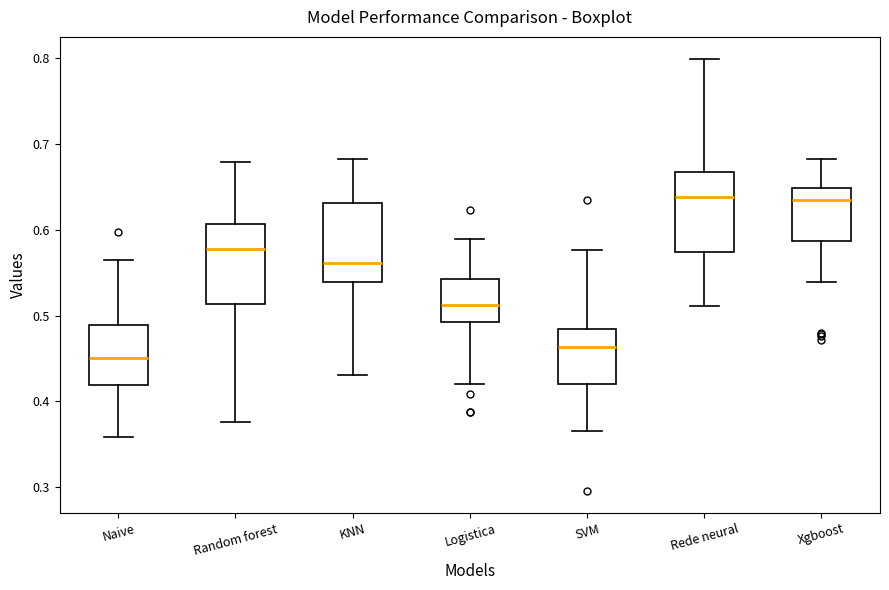

Reading left to right, transcribe this box plot: for each box, give where its median line is, the range the box spans, and where its two whiskers end, as read against the y-axis. The values are not printed on the chart, so give them approximately, as read against the axis.

Naive: median 0.45, box 0.42 to 0.49, whiskers 0.36 to 0.57
Random forest: median 0.58, box 0.51 to 0.61, whiskers 0.38 to 0.68
KNN: median 0.56, box 0.54 to 0.63, whiskers 0.43 to 0.68
Logistica: median 0.51, box 0.49 to 0.54, whiskers 0.42 to 0.59
SVM: median 0.46, box 0.42 to 0.48, whiskers 0.37 to 0.58
Rede neural: median 0.64, box 0.57 to 0.67, whiskers 0.51 to 0.80
Xgboost: median 0.63, box 0.59 to 0.65, whiskers 0.54 to 0.68